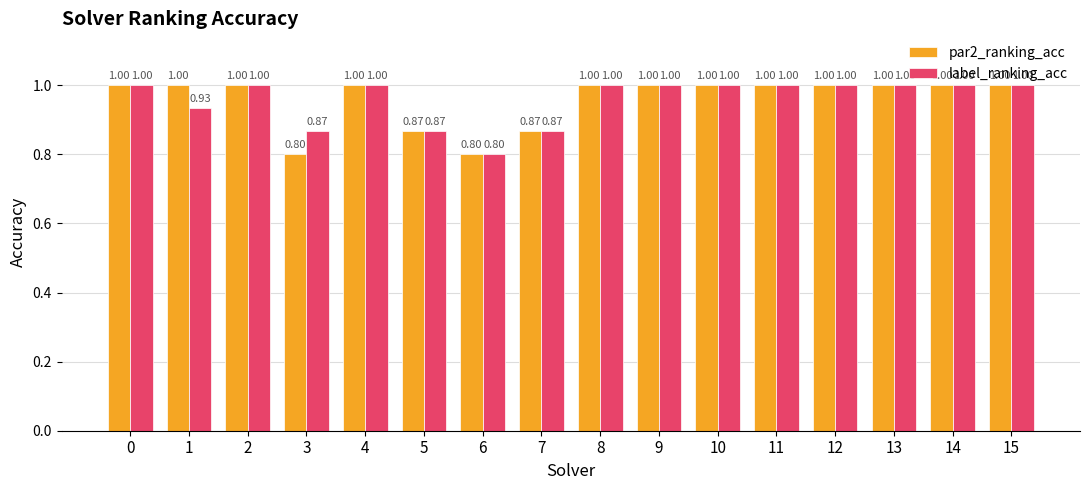

At how many categories does at least one series exceed 0?

16